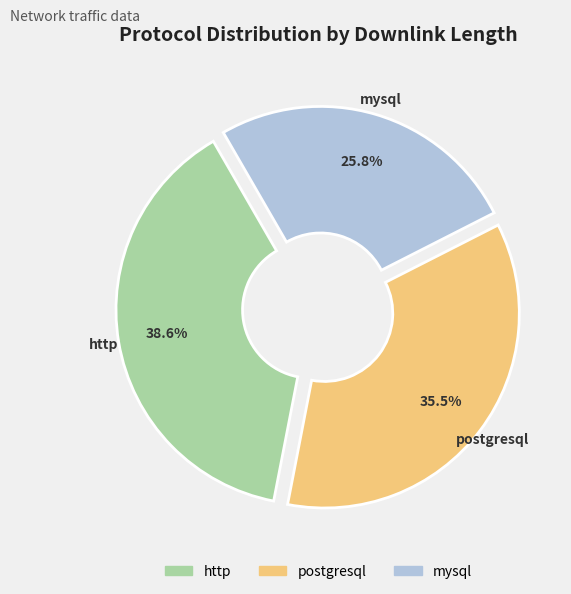

Which category has the smallest portion of the pie?

mysql